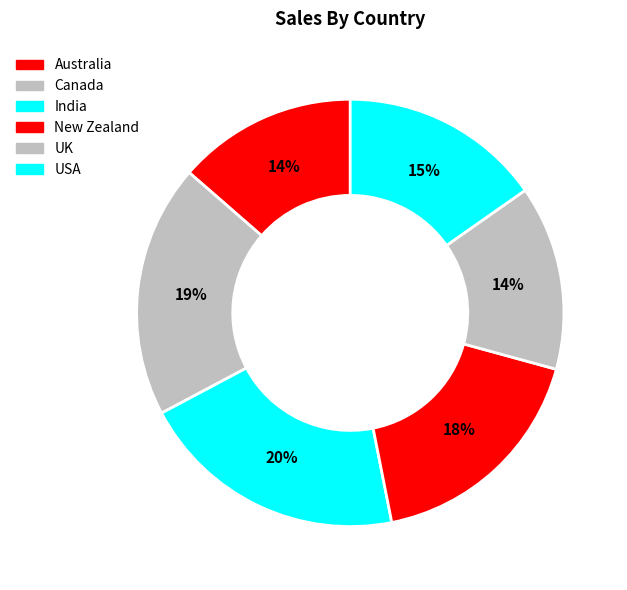

Is there any slice that represents more than half of the pie?

No